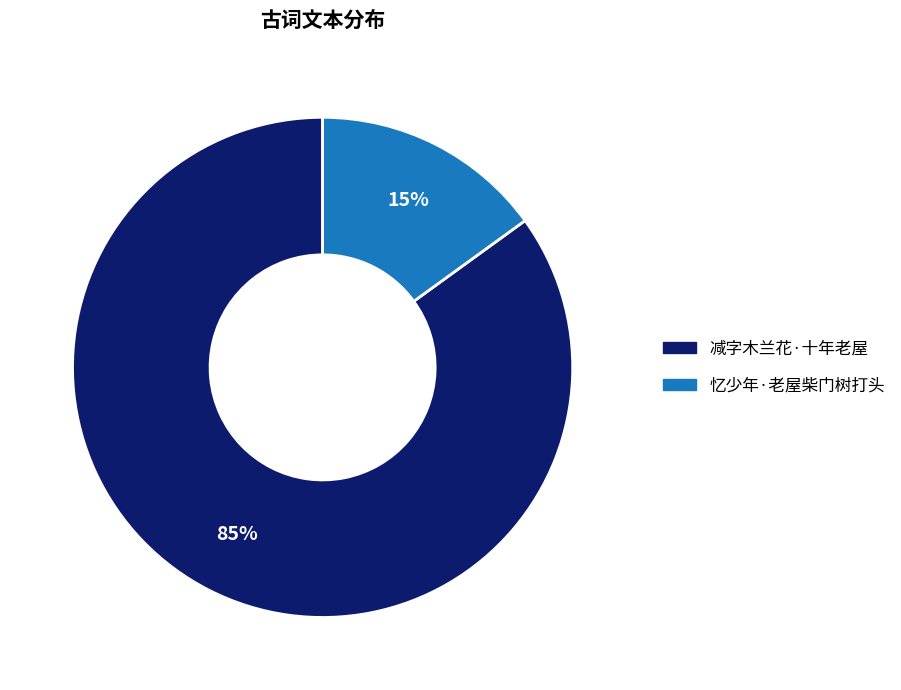

Combined, do 忆少年·老屋柴门树打头 and 减字木兰花·十年老屋 account for over 50%?

Yes